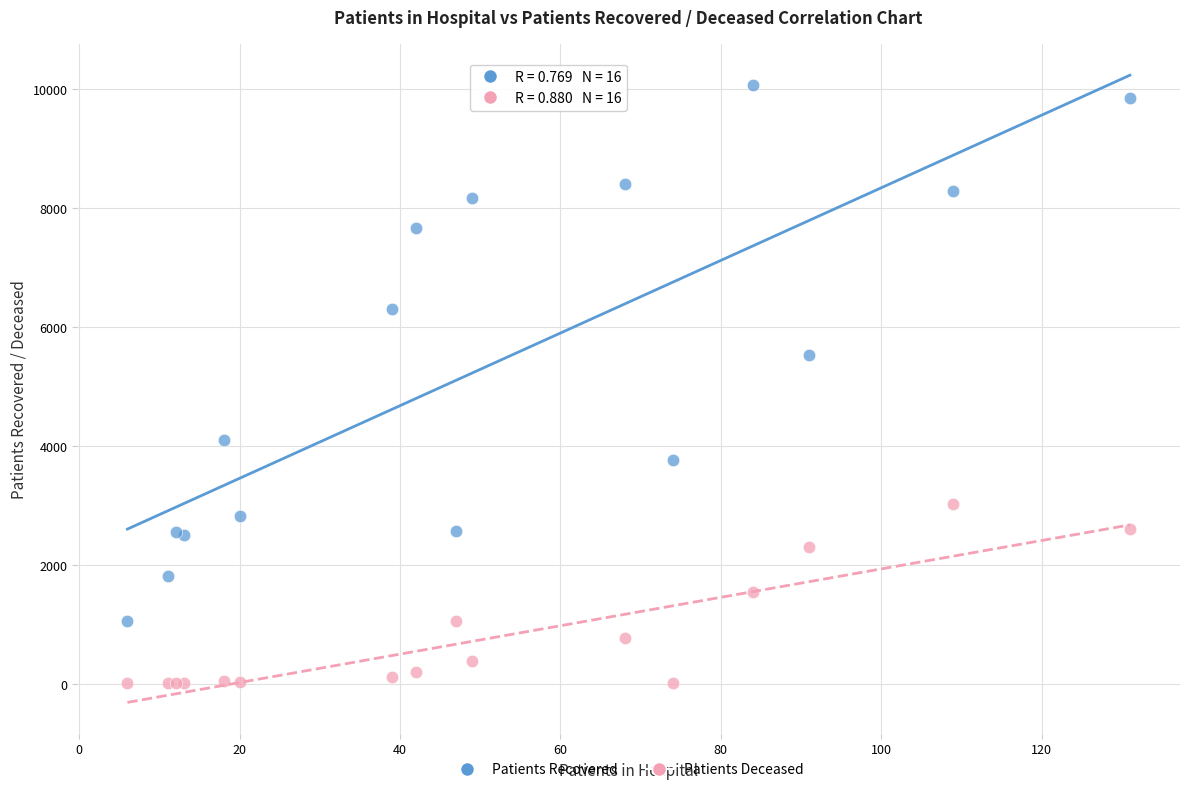

What are all the series names shown in the legend?

Patients Recovered, Patients Deceased